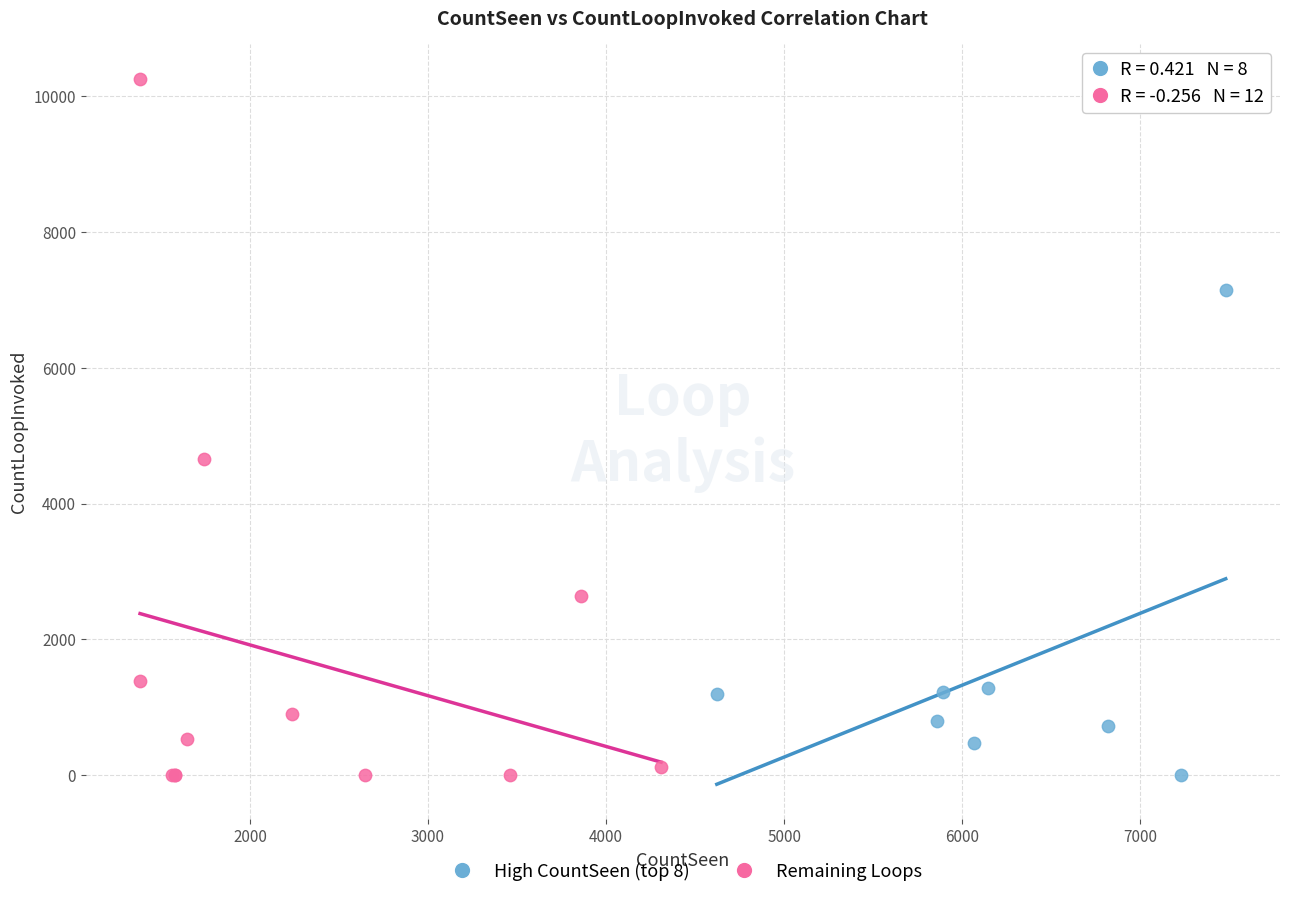

Which series contains the highest Y value?

Remaining Loops